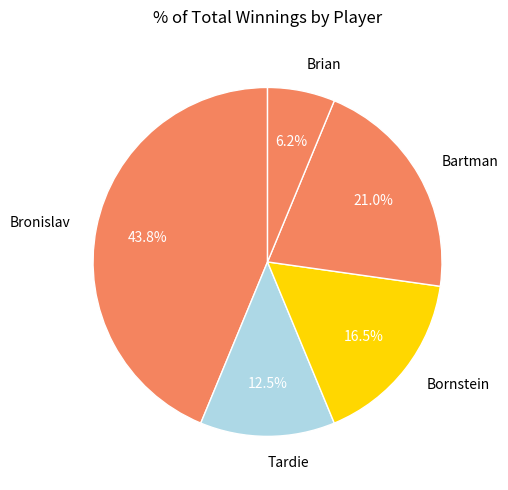

Approximately how many times larger is the value at Tardie compared to Bronislav?

0.3